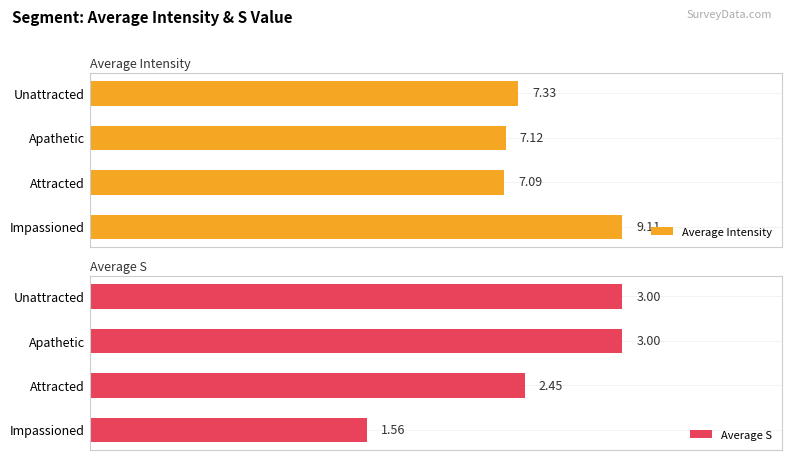

What is the value of the Average Intensity bar at the 2nd from the left?

7.1